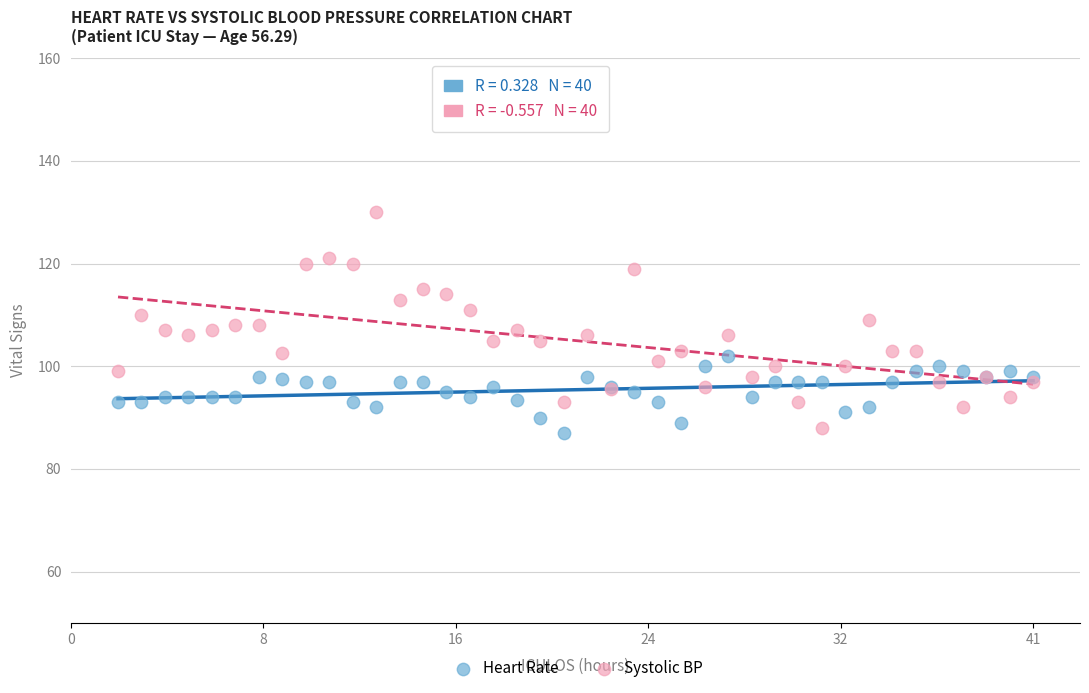

Which series has the widest spread of Y values?

Systolic BP